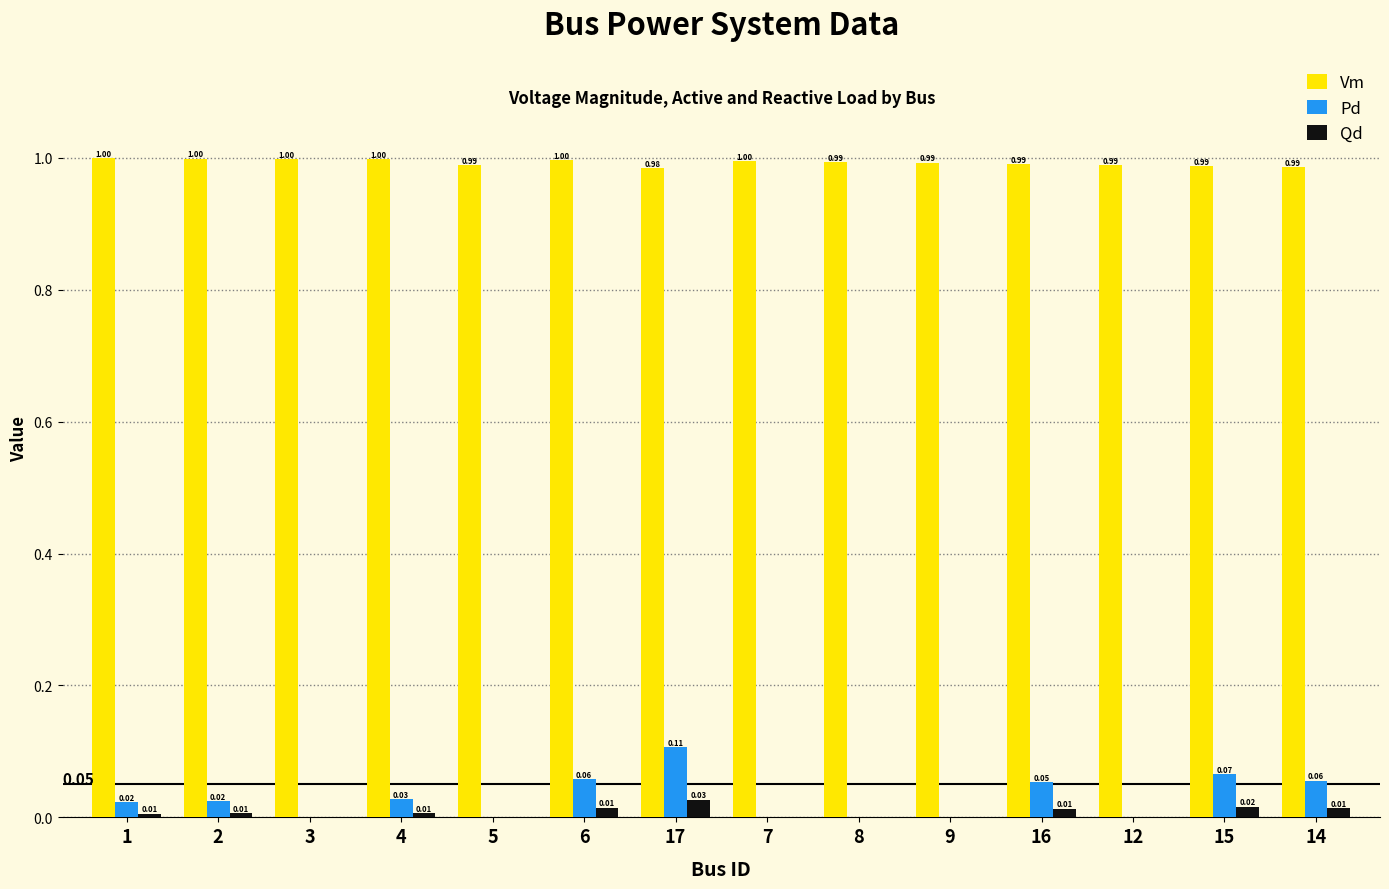

At which category is the sum across all series the highest?

17